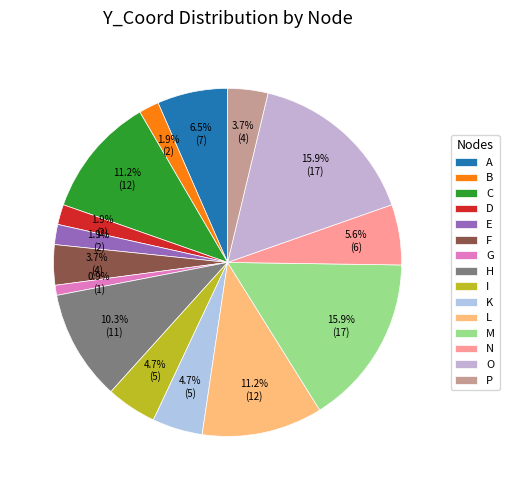

The K slice represents 5% of the pie. True or false?

True